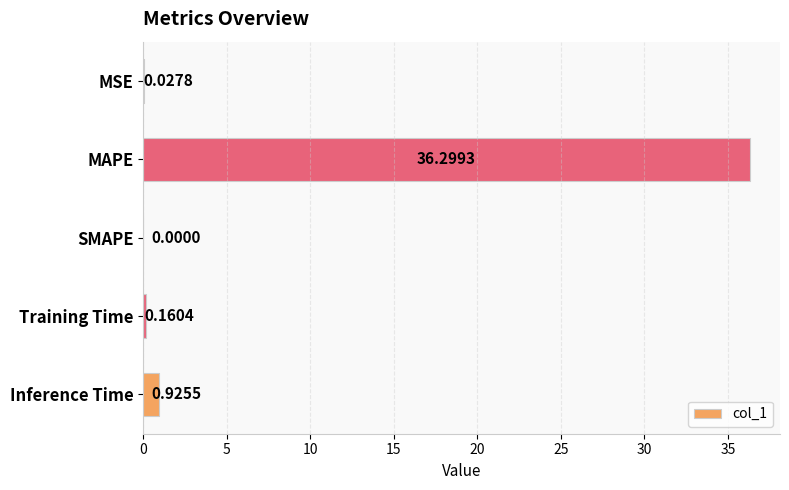

What is the change in value from Training Time to Inference Time?

+0.8